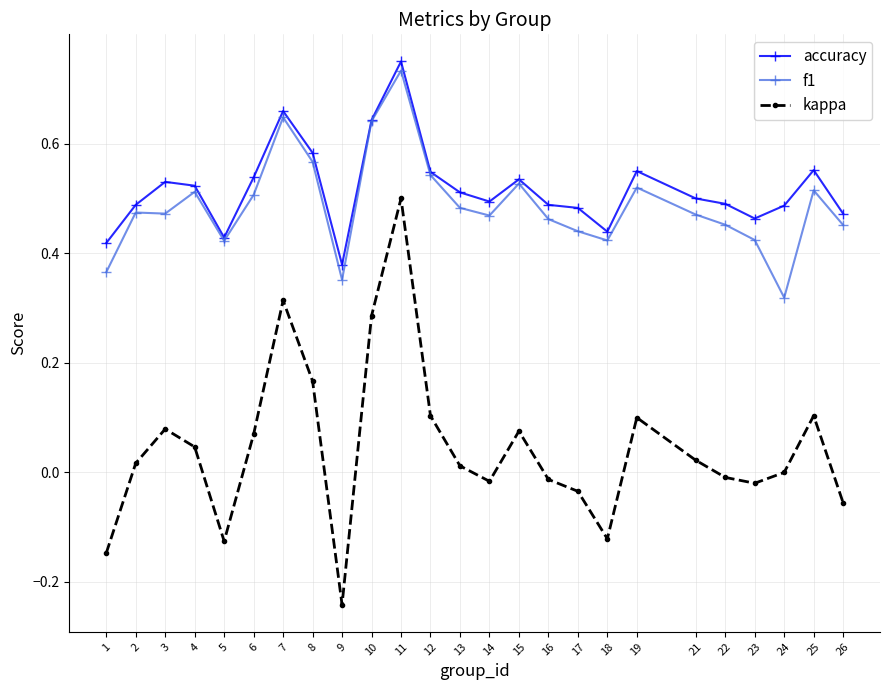

Which series has the largest range (max minus min)?

kappa